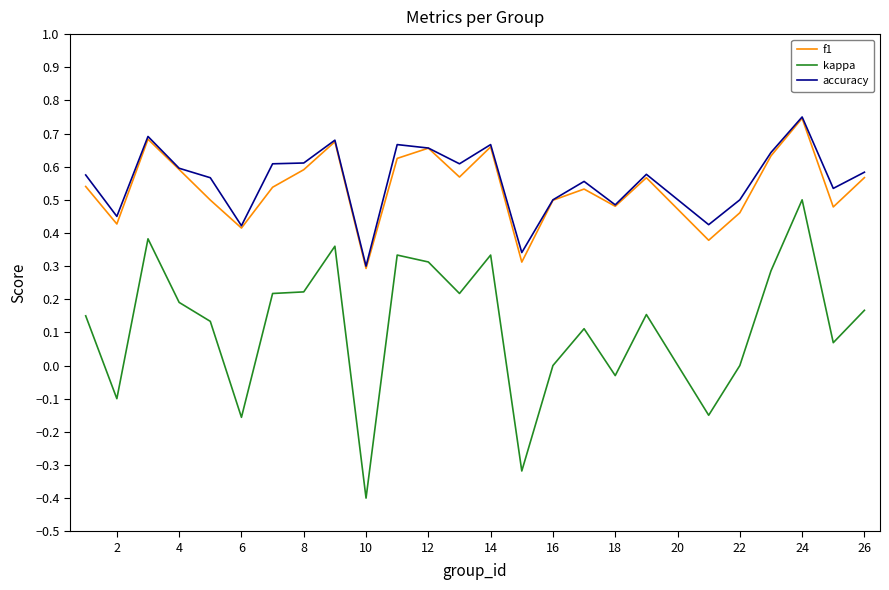

Which series has the widest spread of values?

kappa